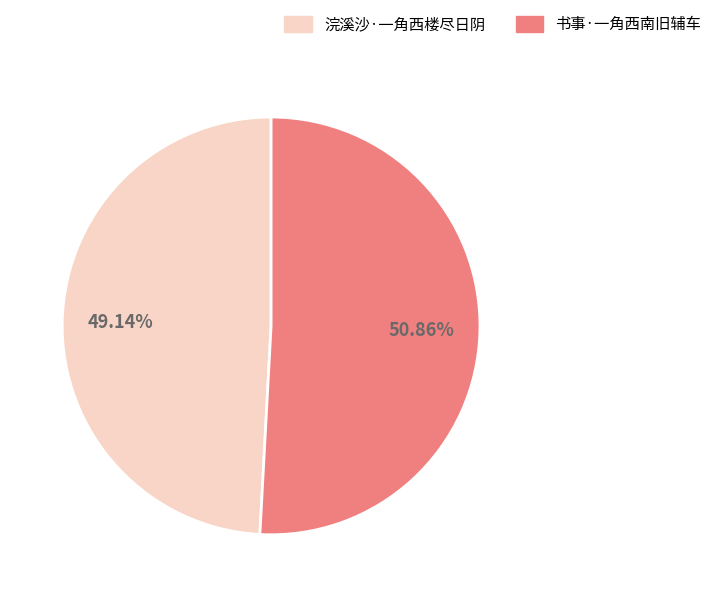

To the nearest percent, what is the difference between the 书事·一角西南旧辅车 and 浣溪沙·一角西楼尽日阴 slice percentages?

2%